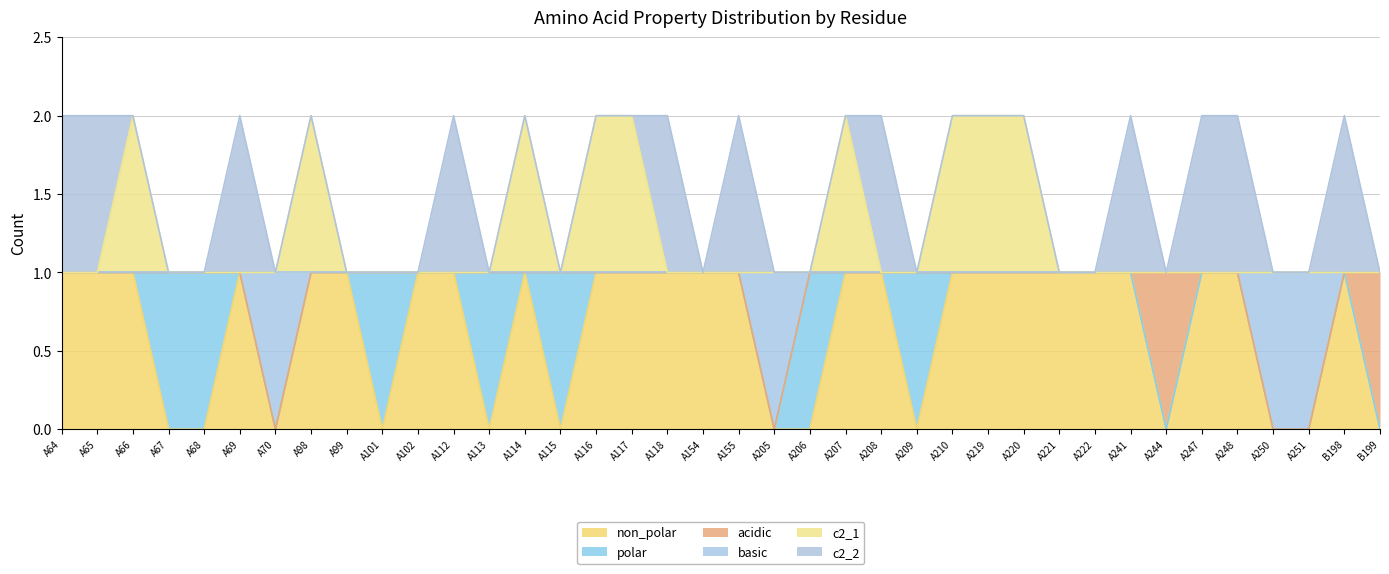

Between A154 and A210, which series saw the biggest shift?

c2_1